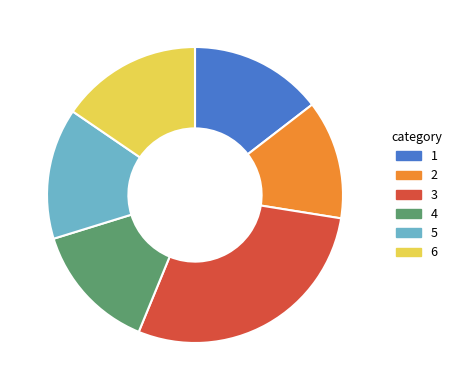

Is it true that 1 is 3% of the pie?

False